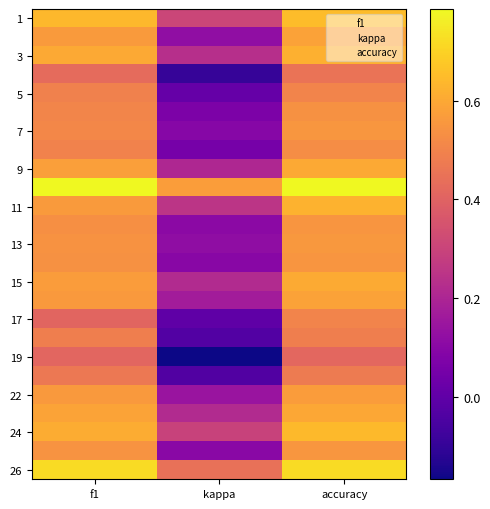

How many data points does each series have?

3